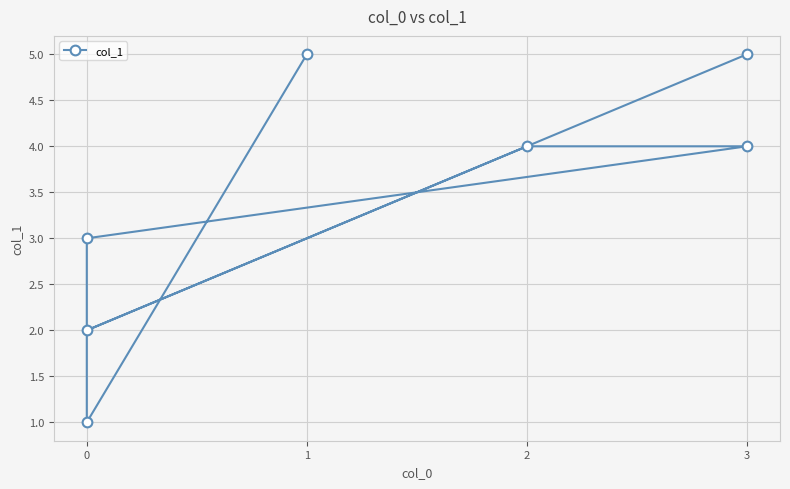

List the labels in order of value, largest first.

3, 1, 2, 3, 0, 0, 0